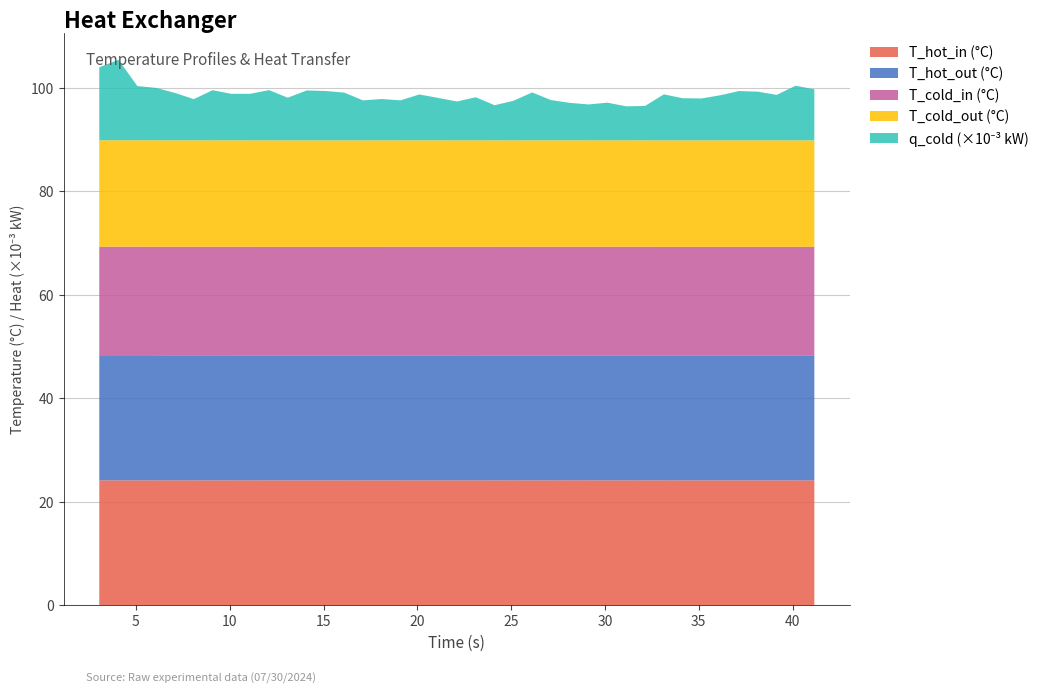

What is the highest value of the T_hot_in (°C) series?

24.2